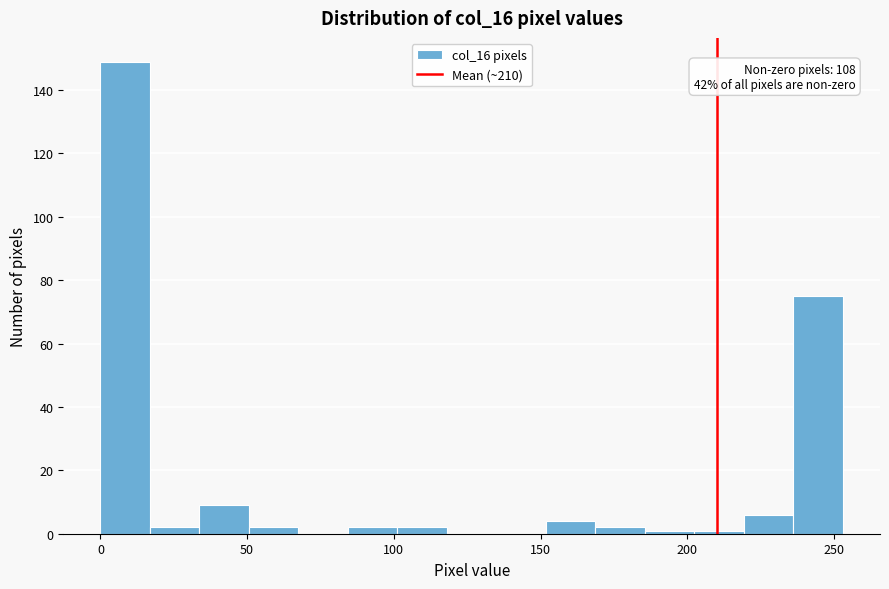

Read against the x-axis, roughly where is the centre of the tallest bar?

10